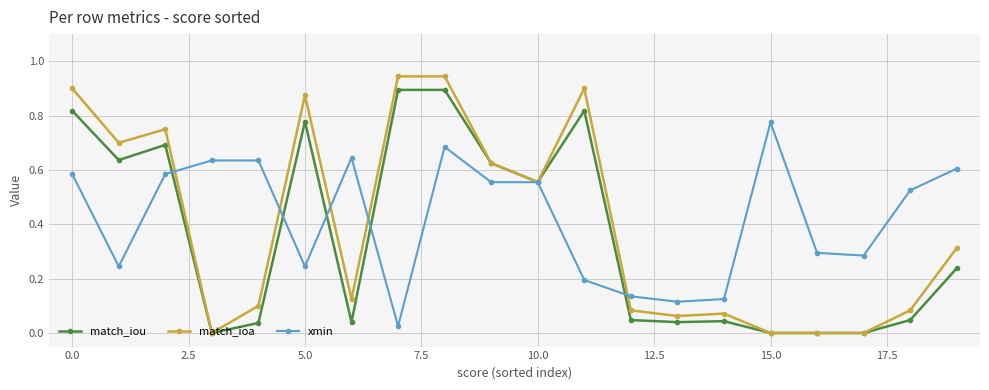

Which series has the largest range (max minus min)?

match_ioa